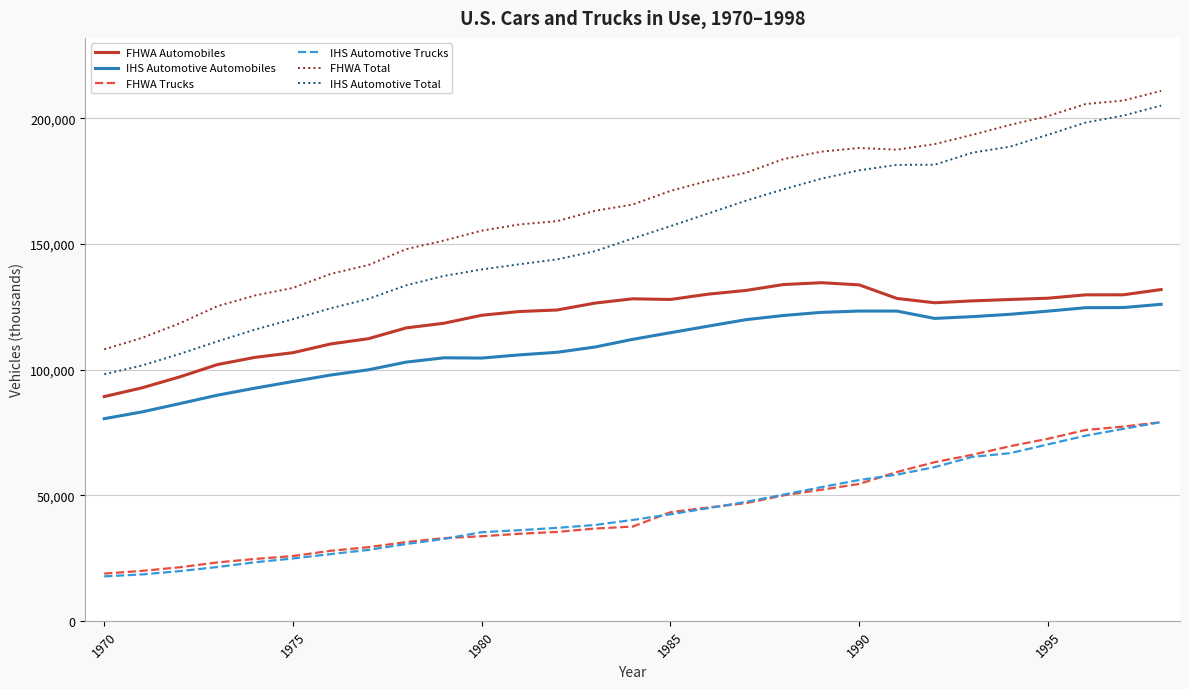

True or false: IHS Automotive Automobiles and IHS Automotive Total intersect in this chart.

False